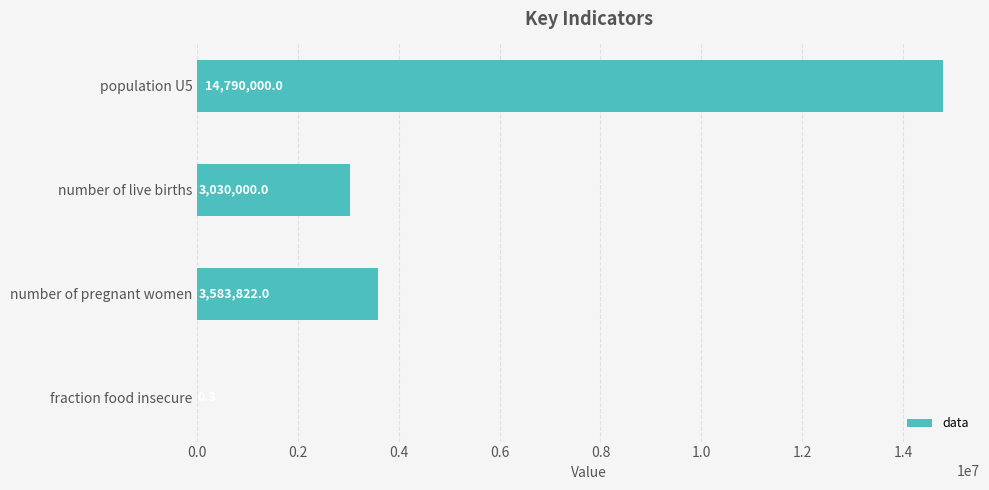

Reading top to bottom, what are all the values shown in this chart?

population U5=14790000.0	number of live births=3030000.0	number of pregnant women=3583822.0	fraction food insecure=0.3